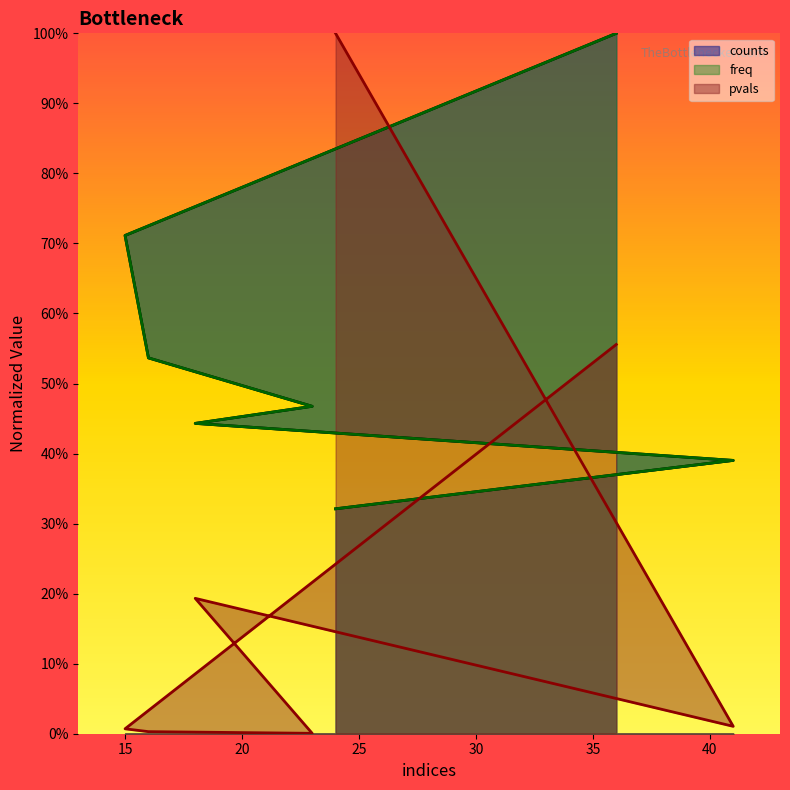

True or false: counts has more than 0 points higher than both neighbors.

False